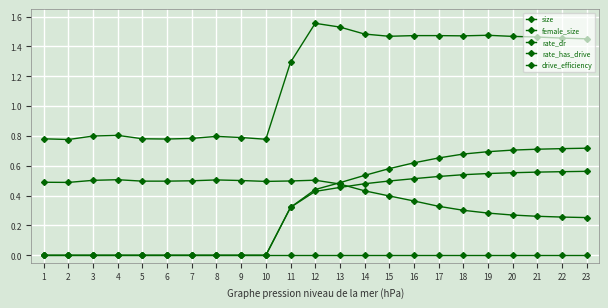

What is the value of the rate_has_drive point at the 15th from the left?

0.6